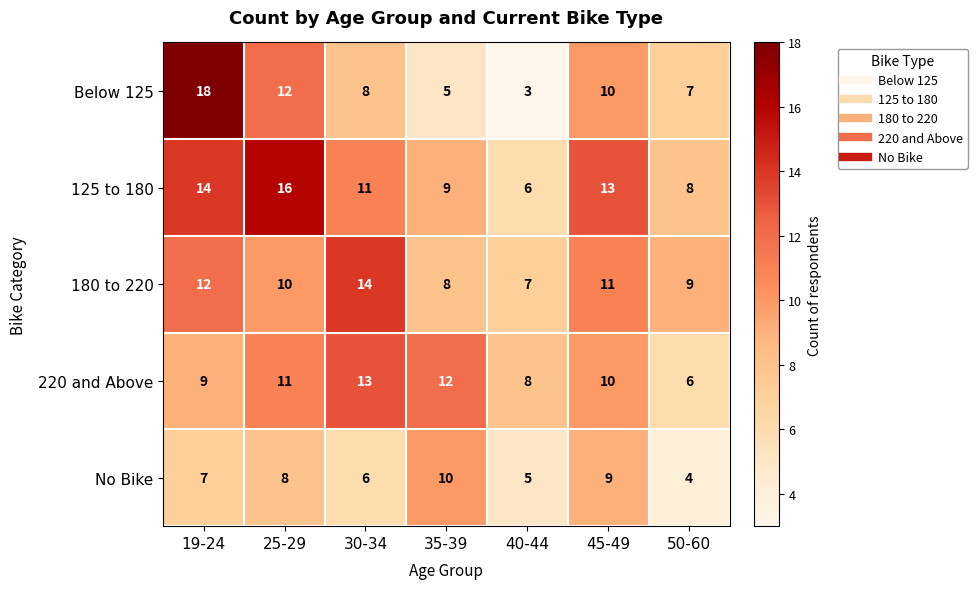

What is the maximum value shown in the chart?

18